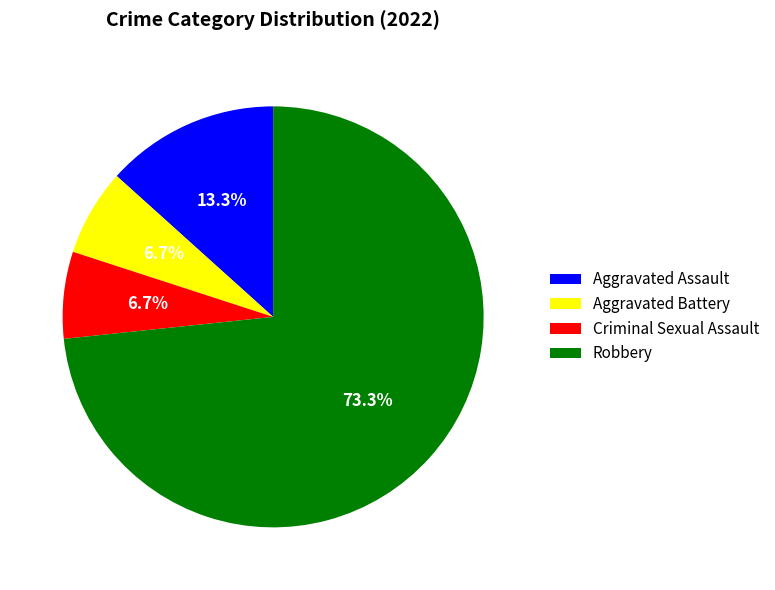

What is the largest slice in the pie chart?

Robbery